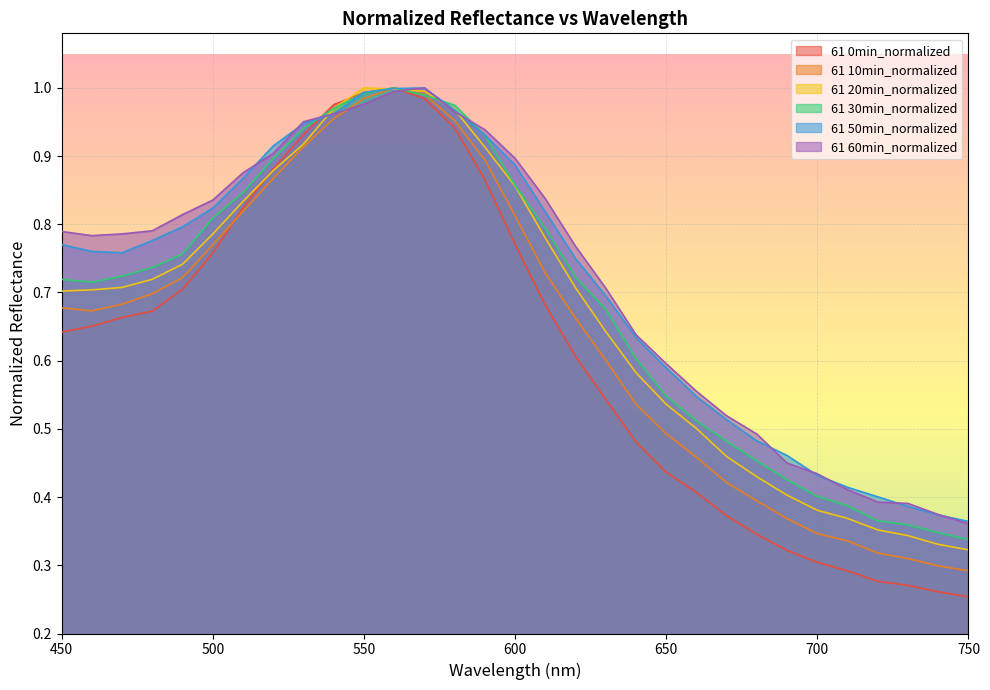

Between 490 and 570, which series saw the biggest shift?

61 0min_normalized